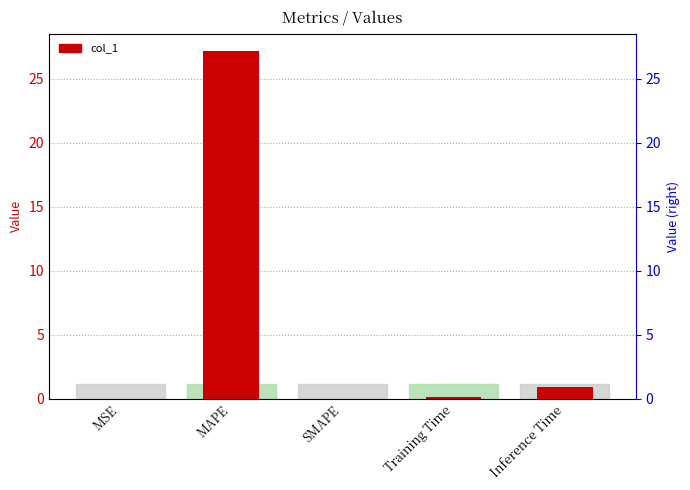

What position from the left is Training Time?

4